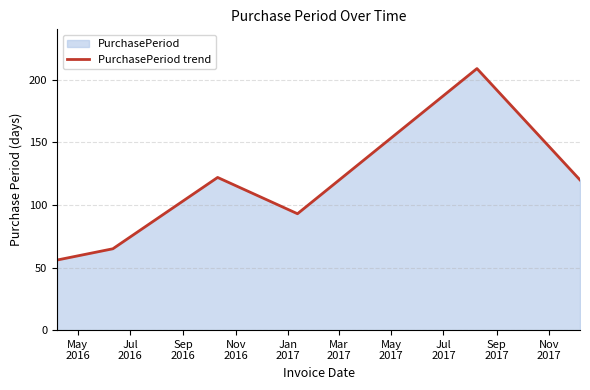

Reading left to right, transcribe all the data shown in this chart.

56	65	122	93	209	120